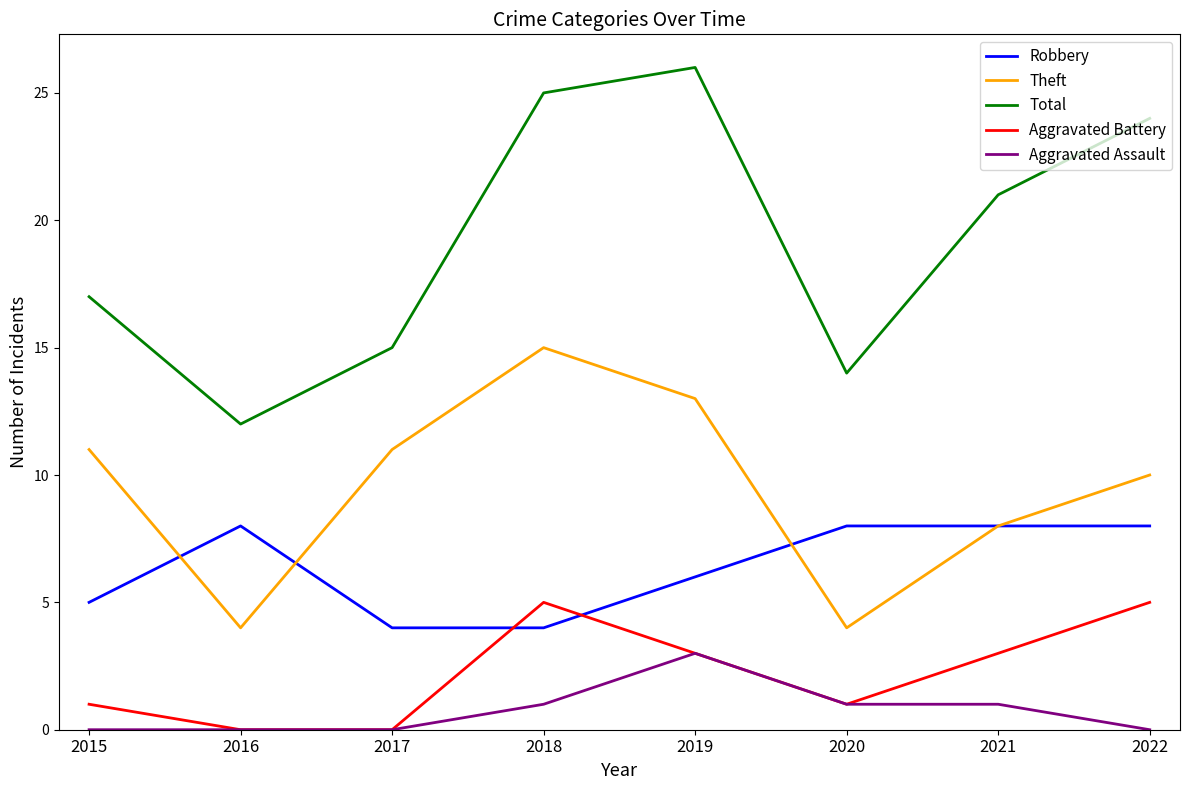

What is the sum of all Total values?

154